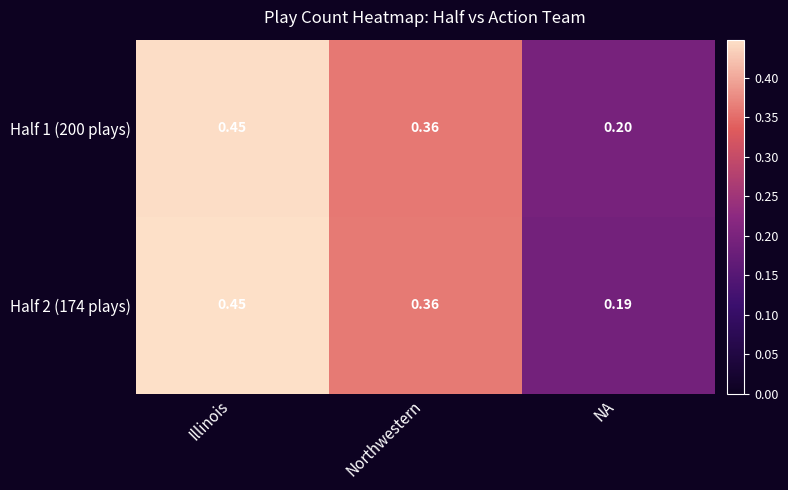

How many categories are shown in the chart?

3